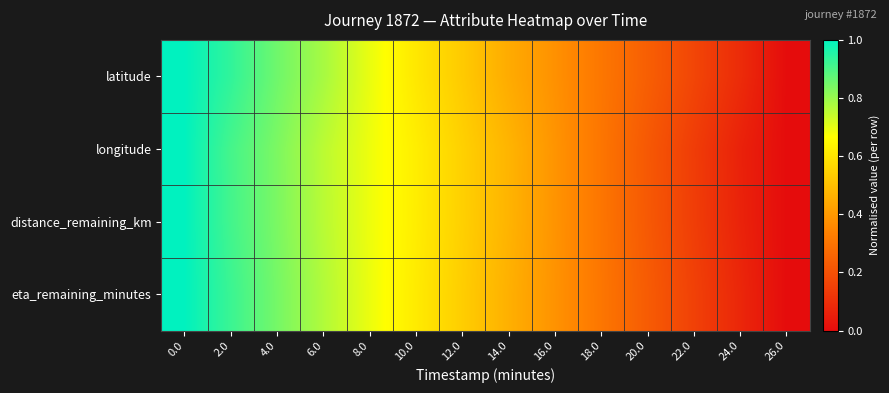

What is the greatest value displayed?

1.0